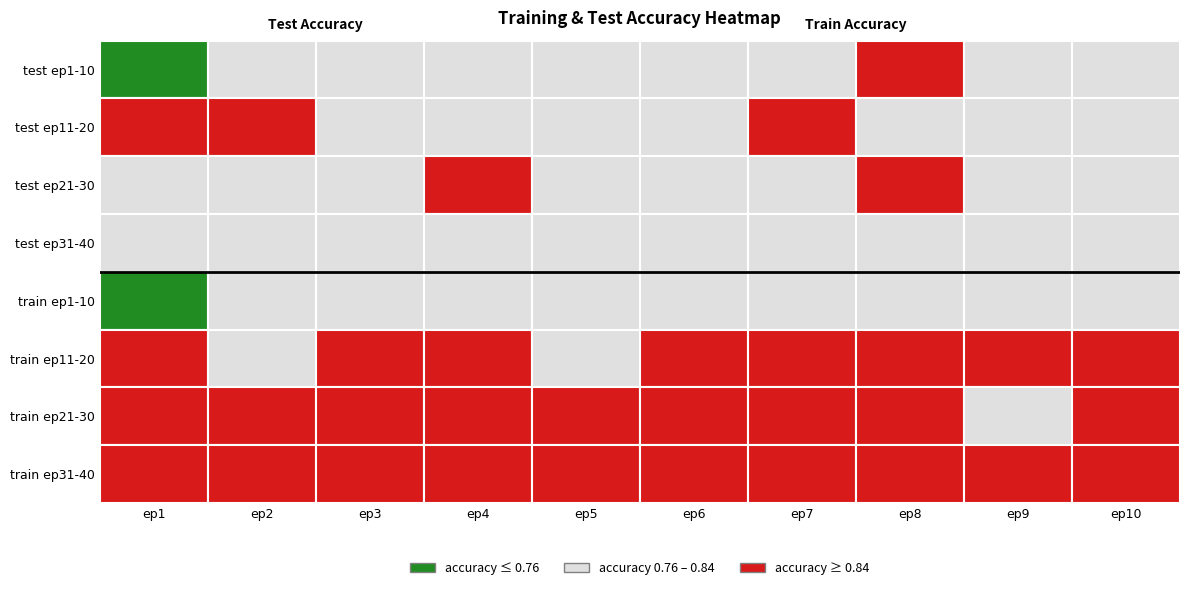

What is the spread (max minus min) of values at 0?

0.1